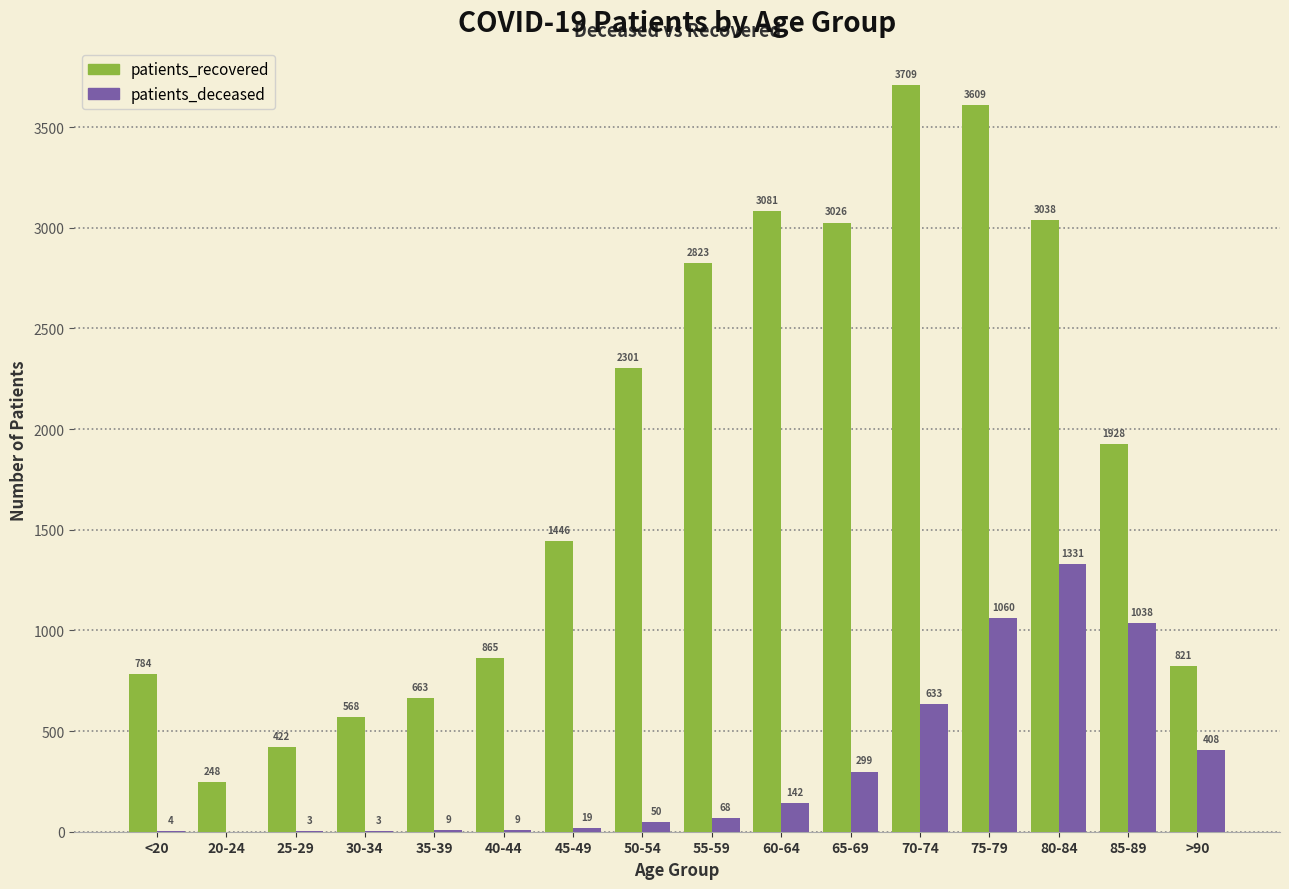

At which label is patients_recovered closest to 1978?

85-89